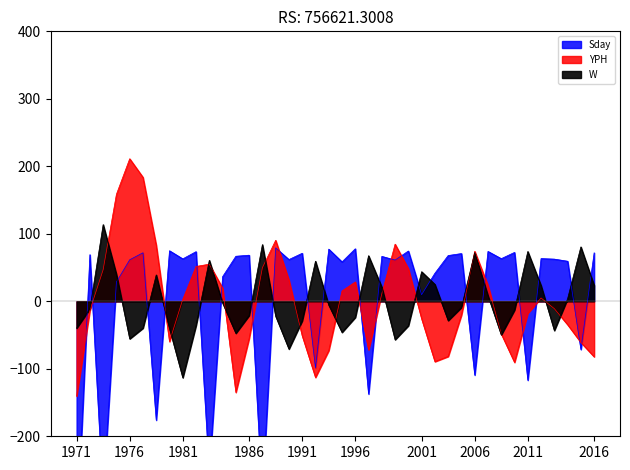

How many times do W and YPH cross each other?

16